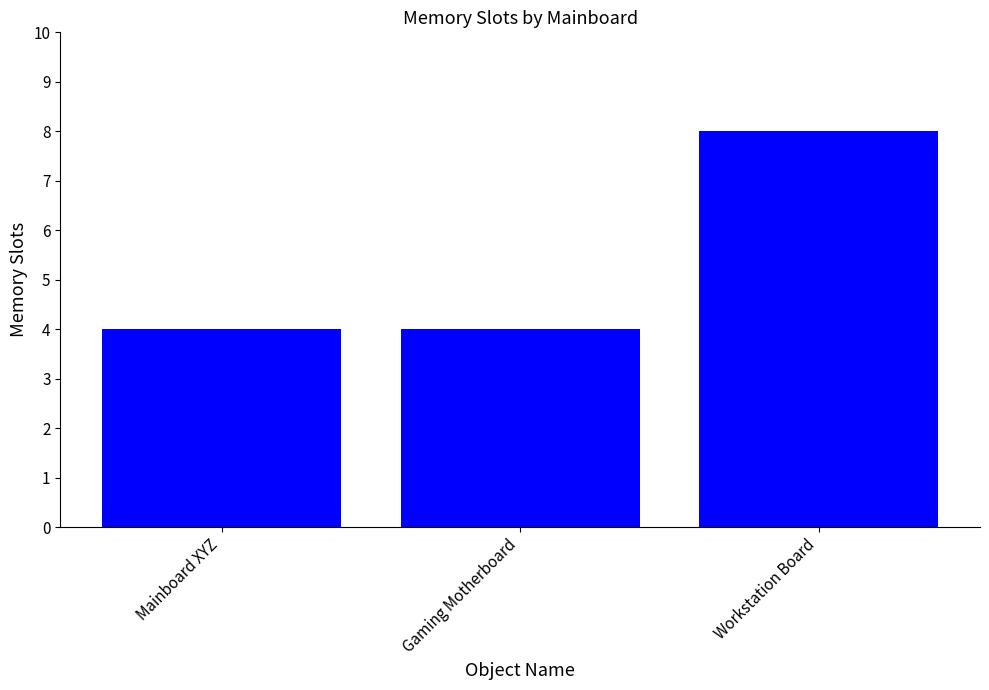

Count the number of data series in this chart.

1